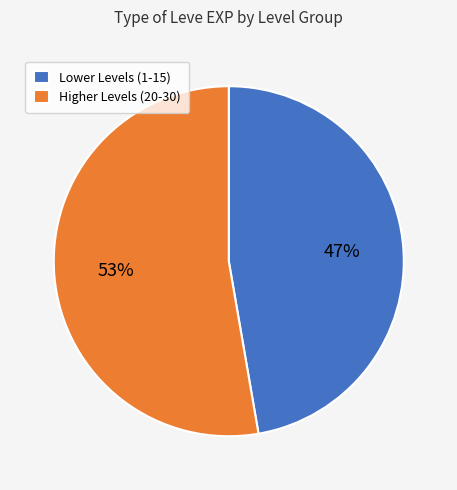

Is the sum of Lower Levels (1-15) and Higher Levels (20-30) greater than half?

Yes